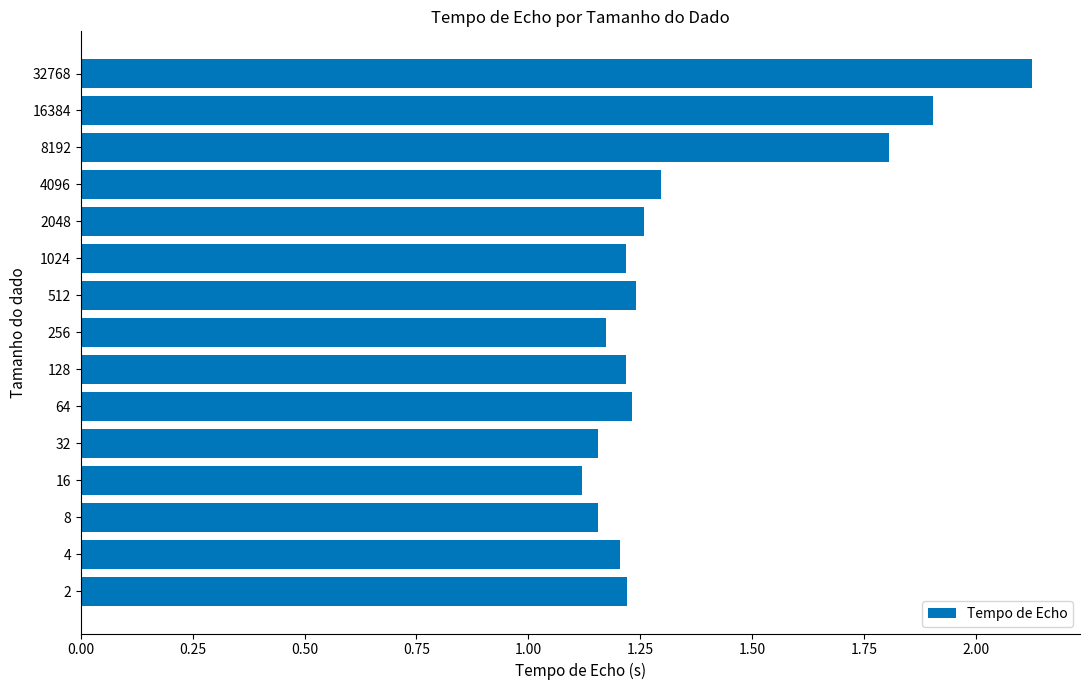

What is the minimum value shown in the chart?

1.1